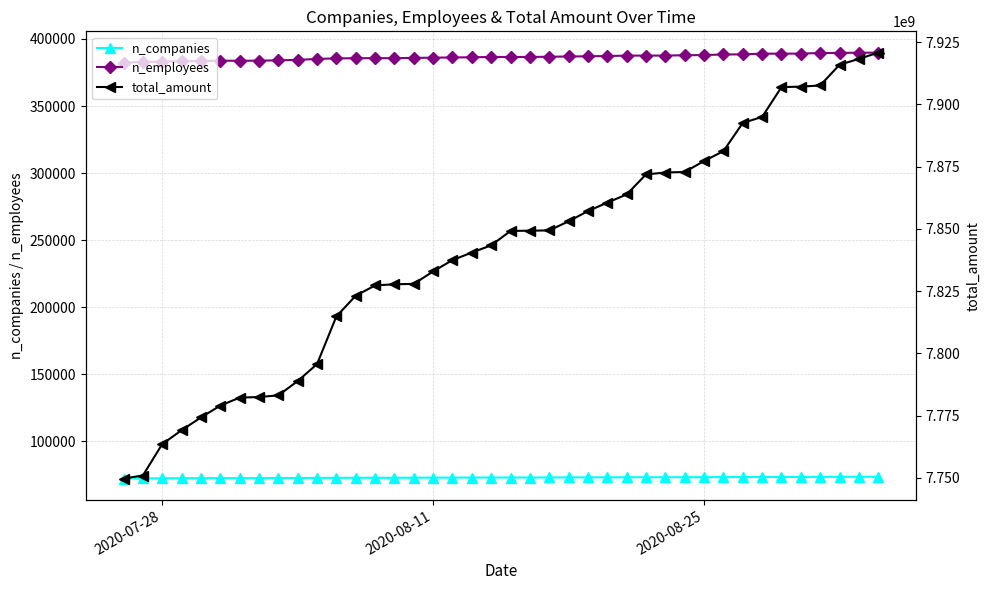

True or false: n_employees and n_companies intersect in this chart.

False